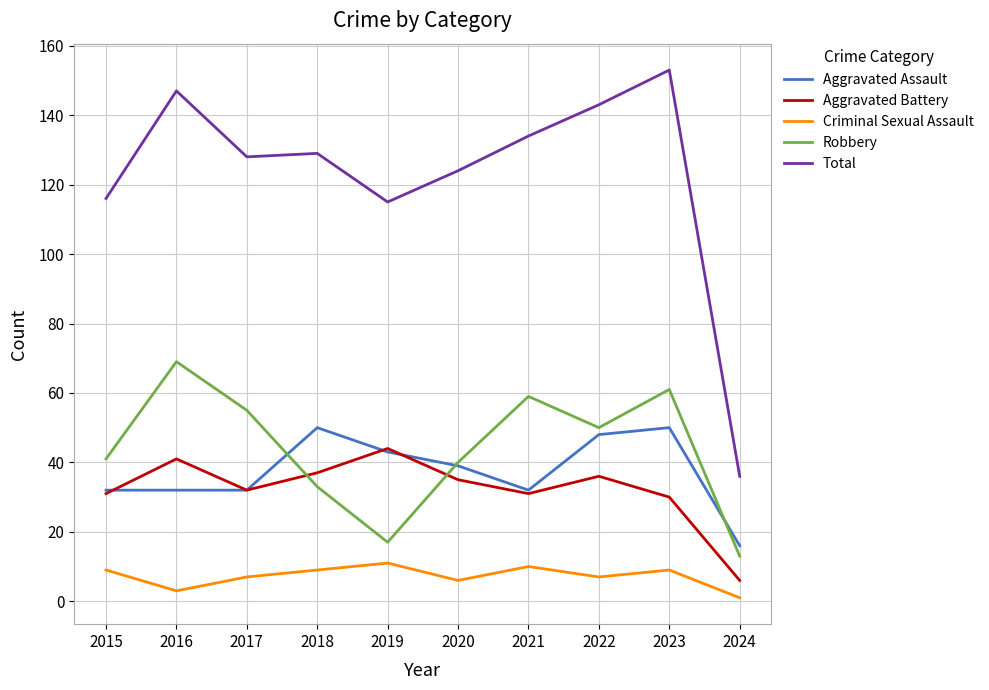

In Aggravated Assault, how many points are higher than both neighbors (excluding endpoints)?

2